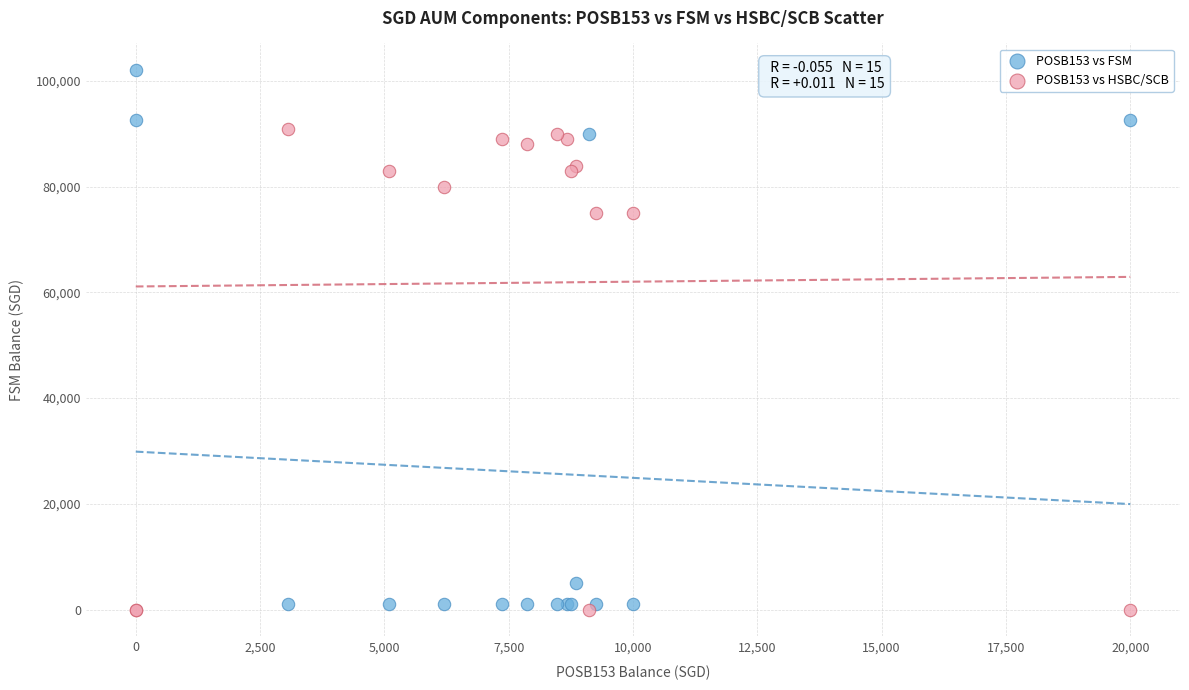

Which series has the largest Y range (max minus min)?

POSB153 vs FSM